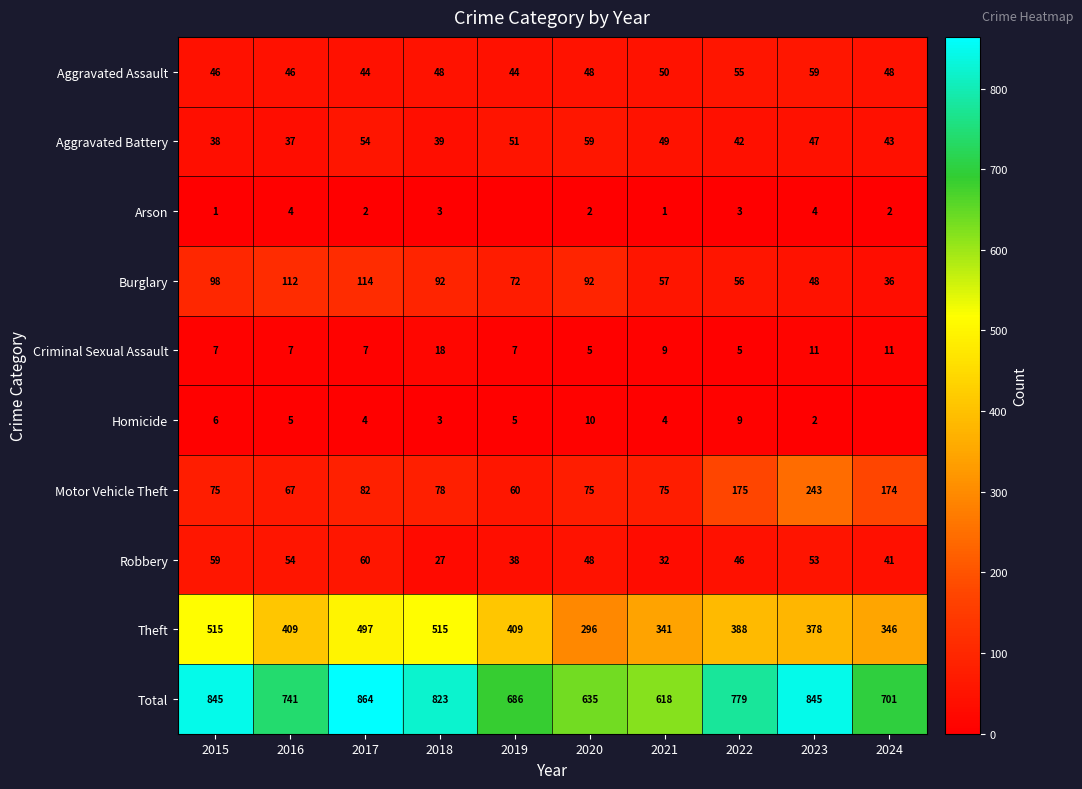

Where is Total nearest to the value 741?

2016